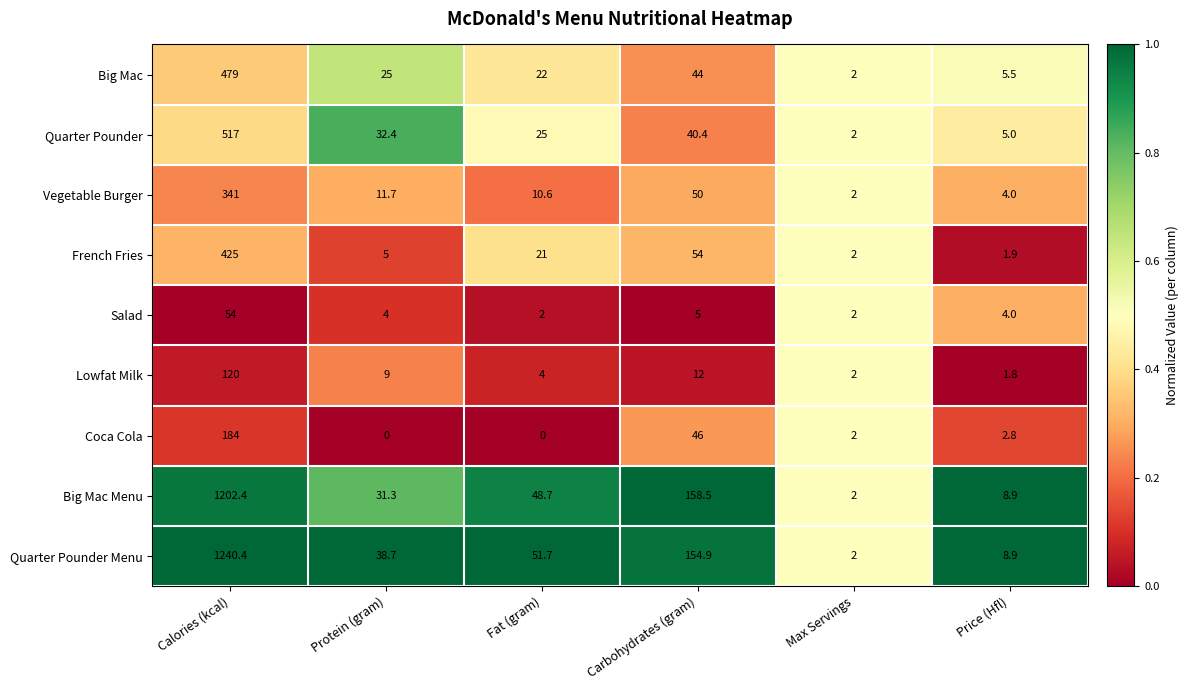

At which label does Big Mac Menu reach its peak?

Calories (kcal)